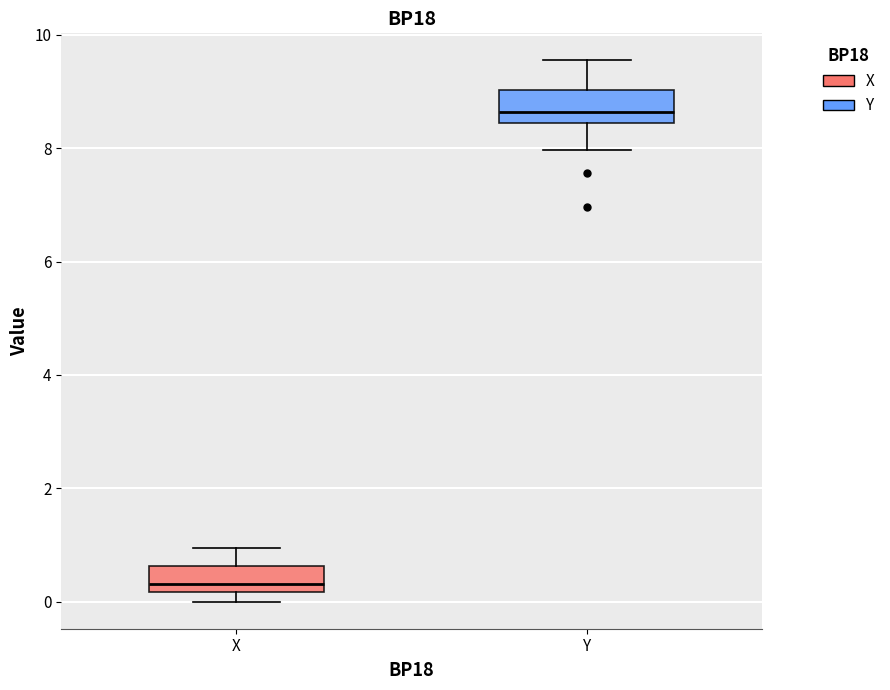

Which box's median line is the highest?

Y